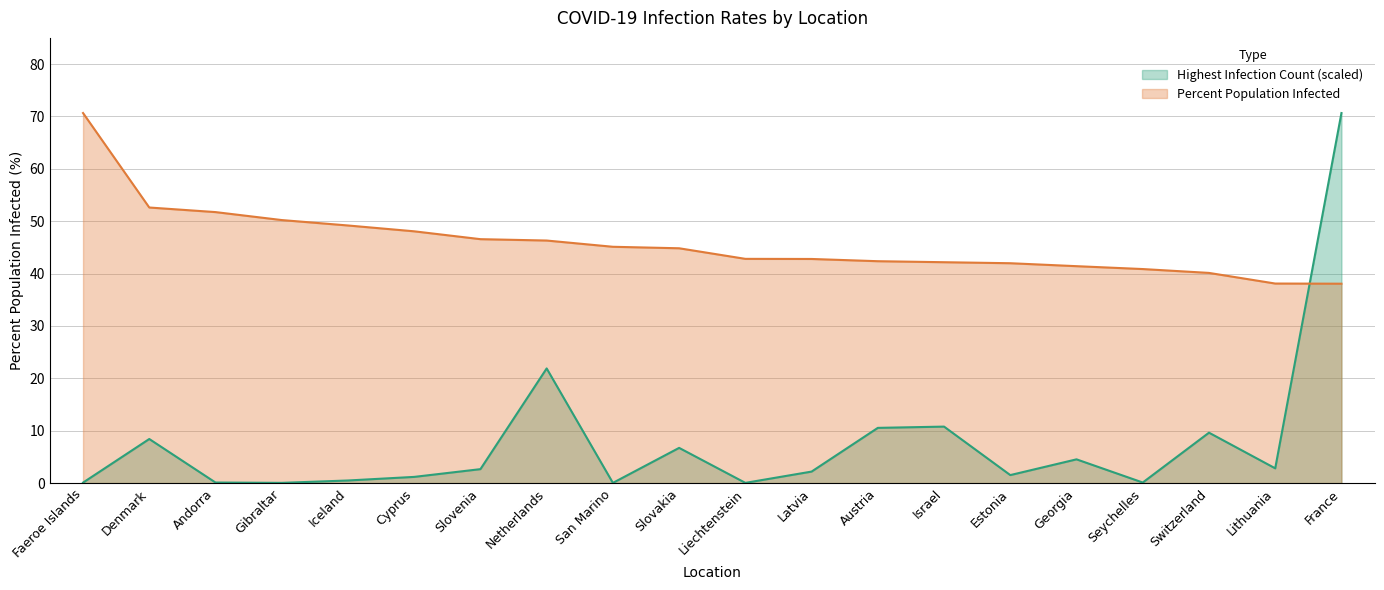

True or false: Highest Infection Count has more than 2 interior local peaks.

True